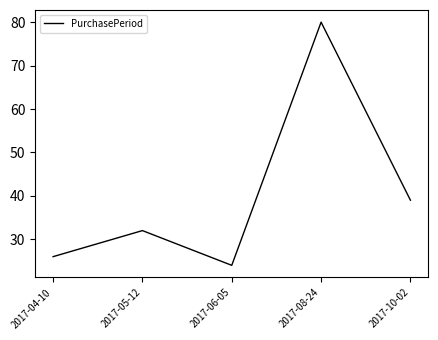

Which category has the lowest value across all series?

2017-06-05